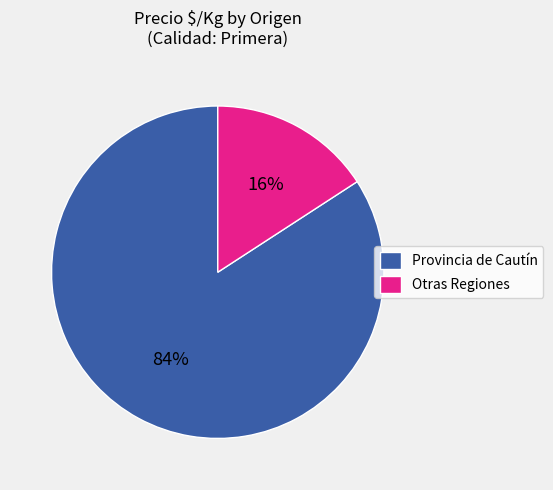

To the nearest percent, what portion does Provincia de Cautín represent?

84%